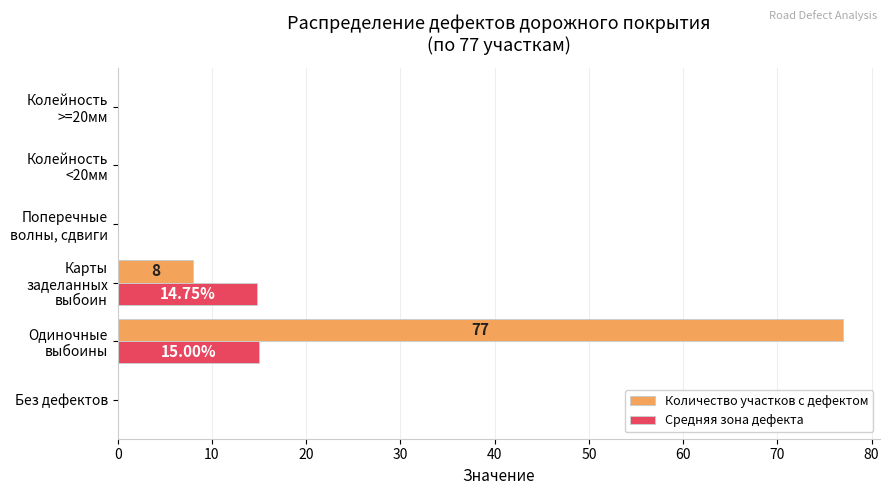

At which category is the sum across all series the highest?

Одиночные
выбоины